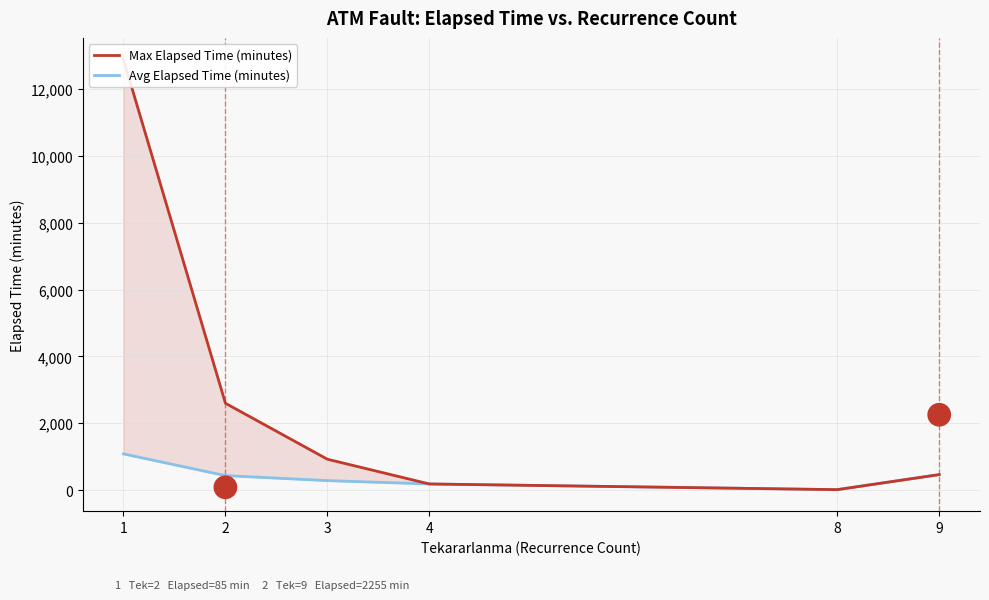

At which category is the sum across all series the highest?

1